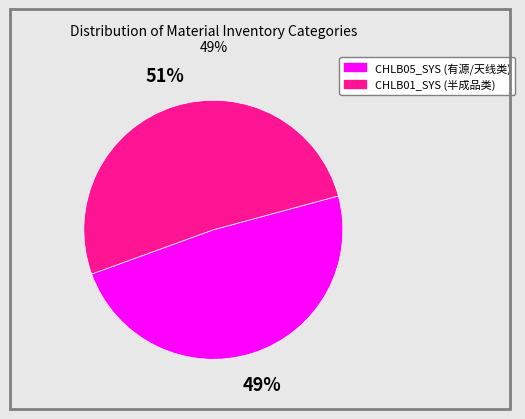

Between CHLB01_SYS and CHLB05_SYS, which is larger?

CHLB01_SYS